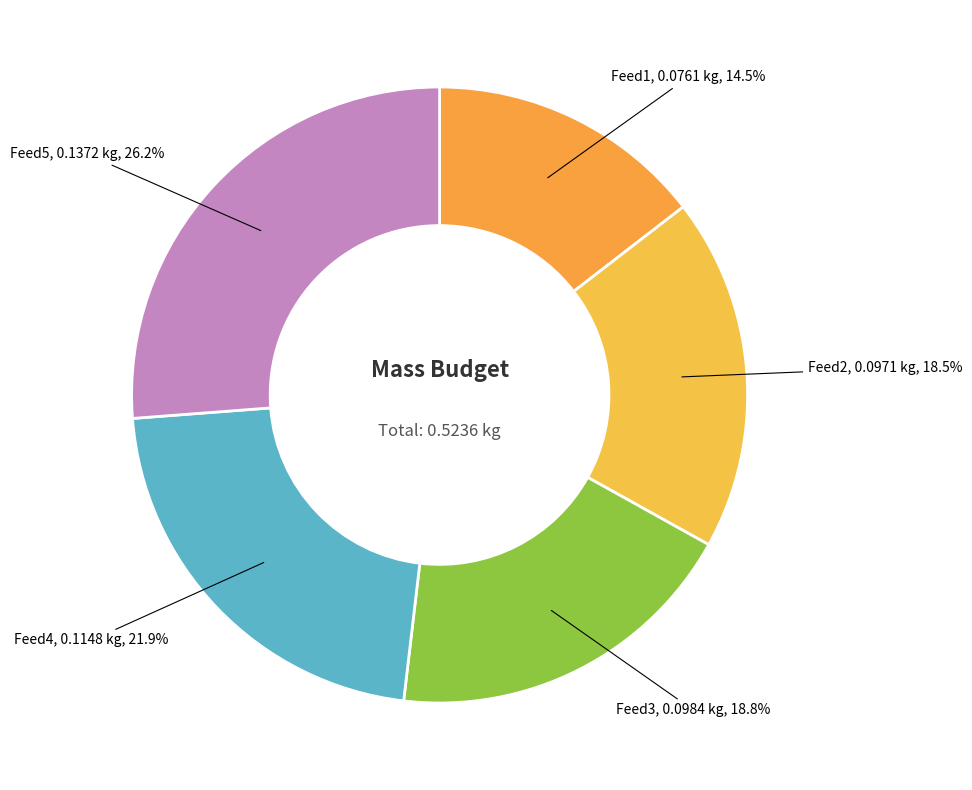

How many segments does this pie chart have?

5